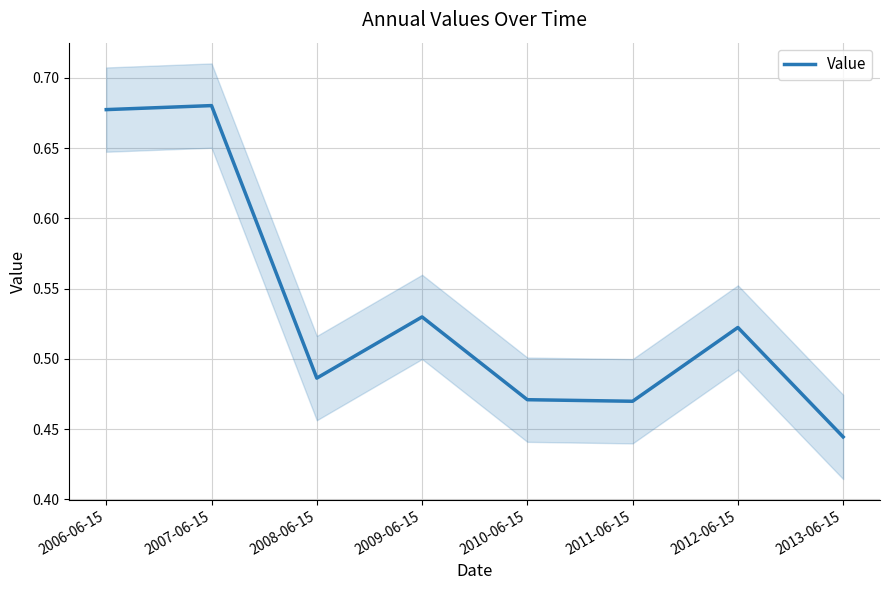

Reading left to right, transcribe all the data shown in this chart.

0.7	0.7	0.5	0.5	0.5	0.5	0.5	0.4